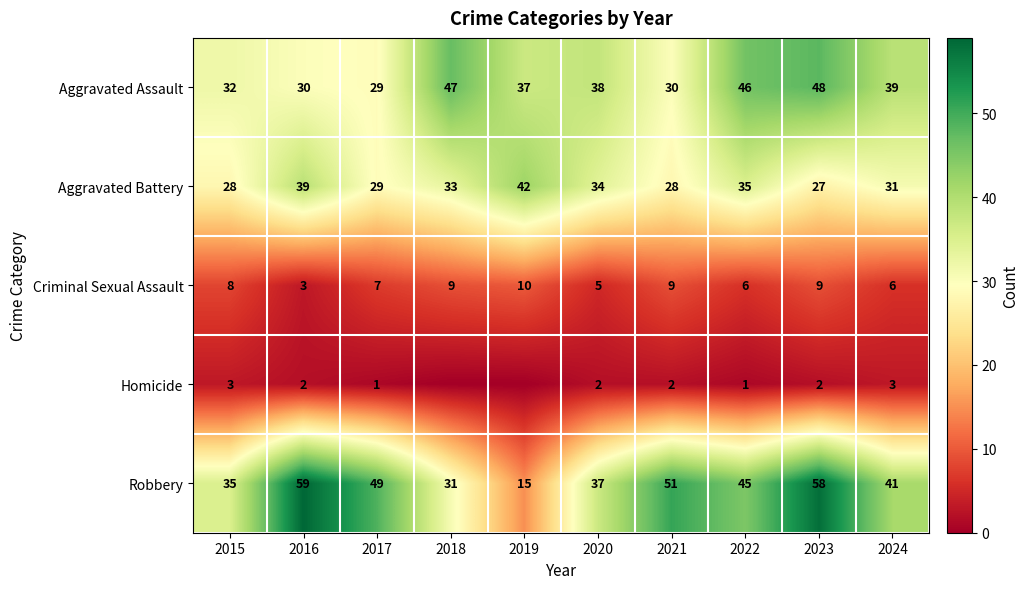

At 2024, list the series in order from largest to smallest.

Robbery, Aggravated Assault, Aggravated Battery, Criminal Sexual Assault, Homicide